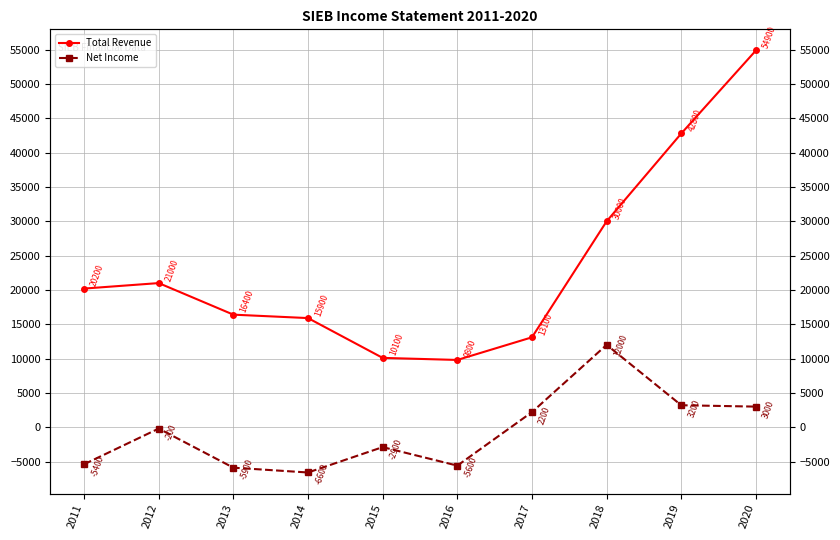

The value of Net Income at 2016 is -3377. True or false?

False